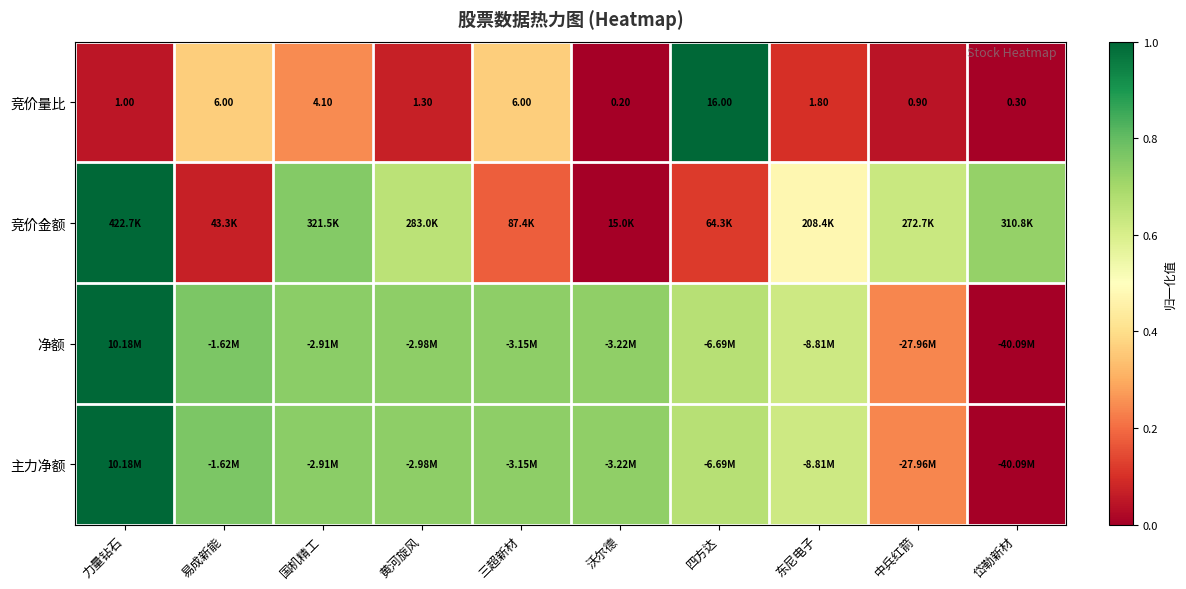

What is the total value across all series at 国机精工?

2.5